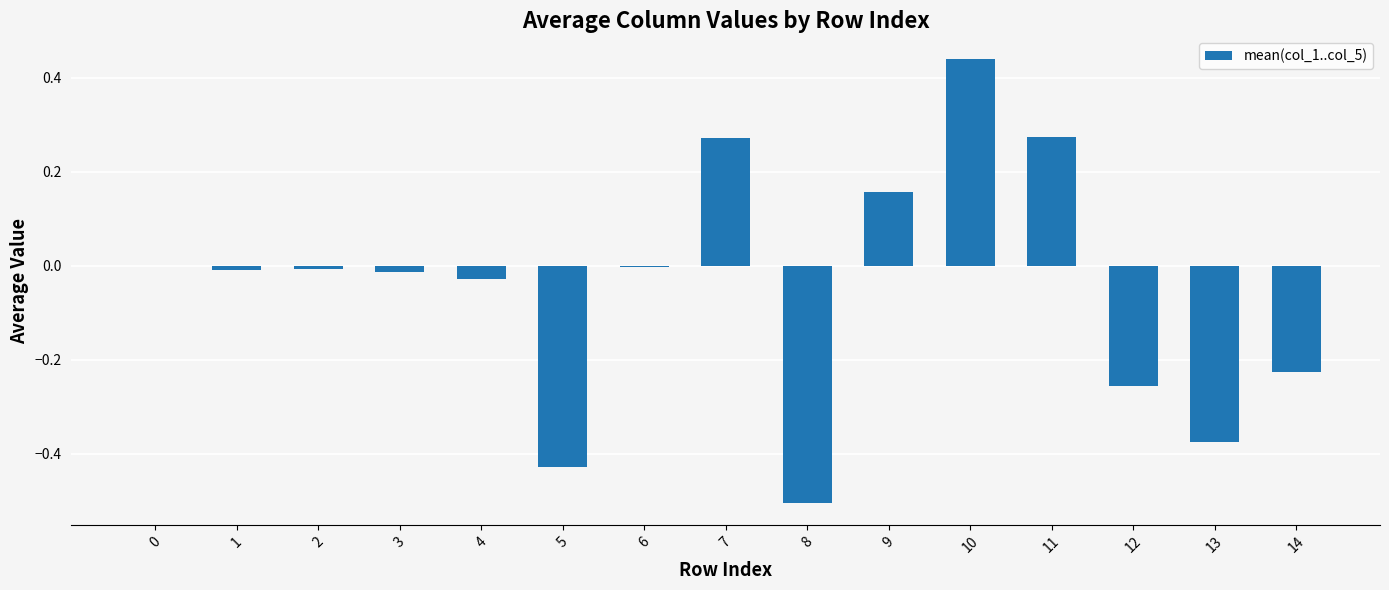

Which has a higher value, 11 or 10?

10